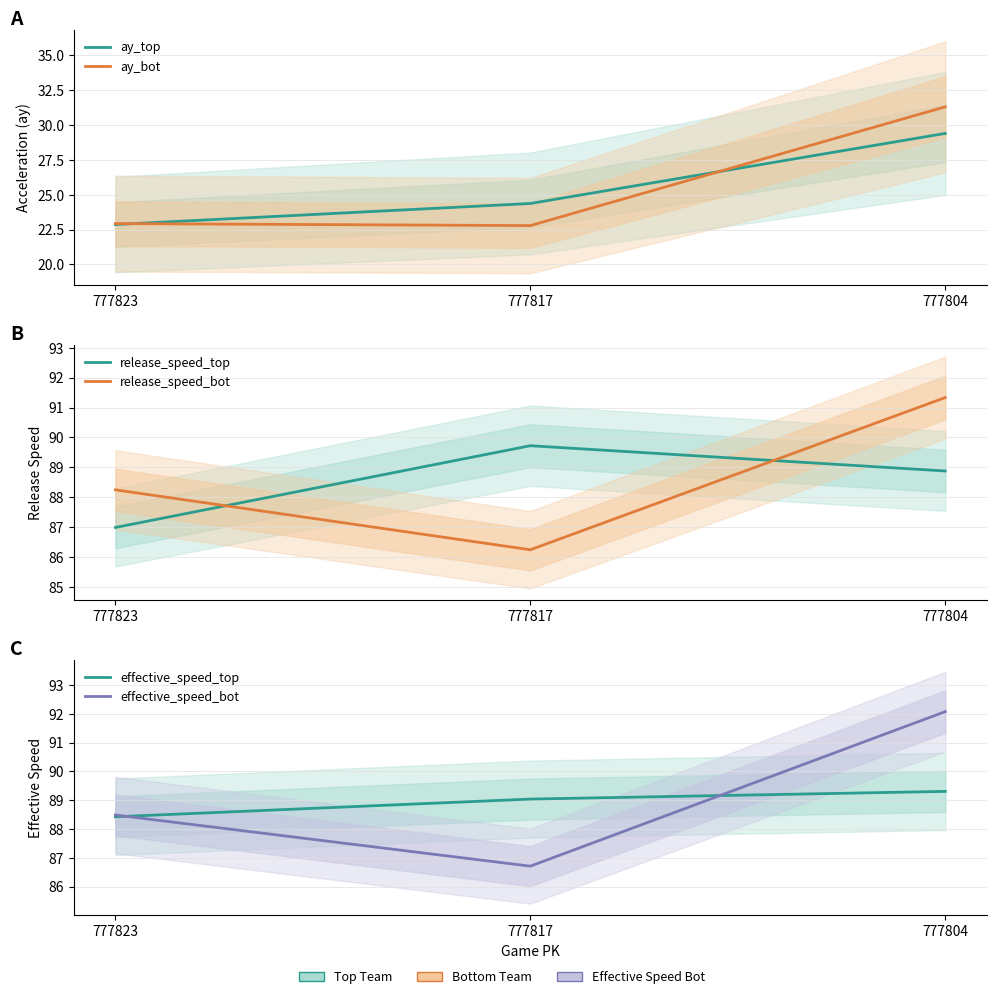

What is the approximate value of effective_speed_top at 777804?

89.3